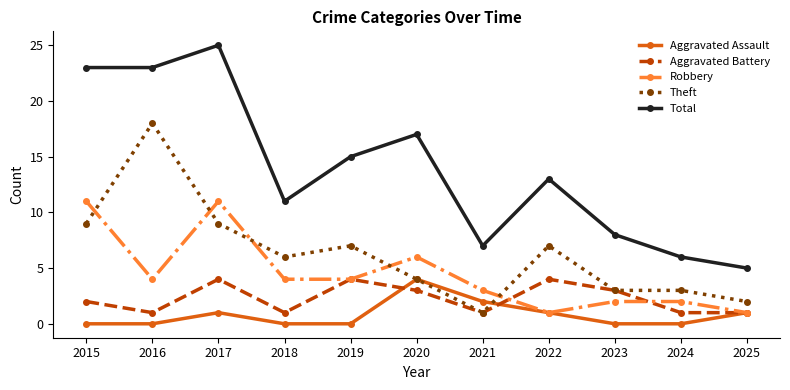

Reading left to right, list all the values displayed in this chart.

Aggravated Assault: 2015=0	2016=0	2017=1	2018=0	2019=0	2020=4	2021=2	2022=1	2023=0	2024=0	2025=1
Aggravated Battery: 2015=2	2016=1	2017=4	2018=1	2019=4	2020=3	2021=1	2022=4	2023=3	2024=1	2025=1
Robbery: 2015=11	2016=4	2017=11	2018=4	2019=4	2020=6	2021=3	2022=1	2023=2	2024=2	2025=1
Theft: 2015=9	2016=18	2017=9	2018=6	2019=7	2020=4	2021=1	2022=7	2023=3	2024=3	2025=2
Total: 2015=23	2016=23	2017=25	2018=11	2019=15	2020=17	2021=7	2022=13	2023=8	2024=6	2025=5